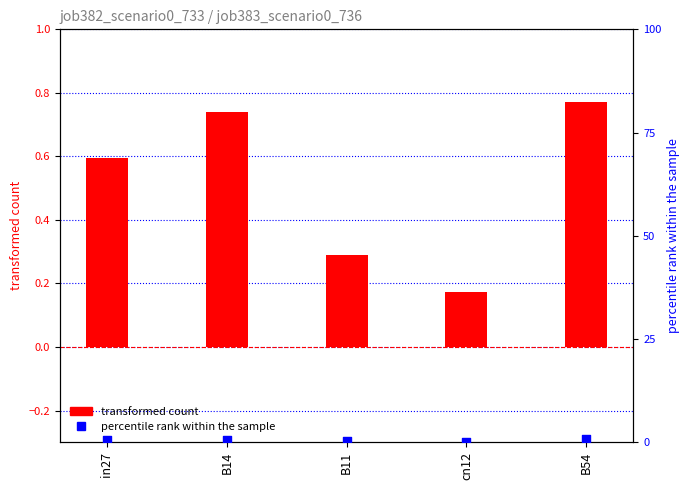

At how many categories does at least one series exceed 0?

5